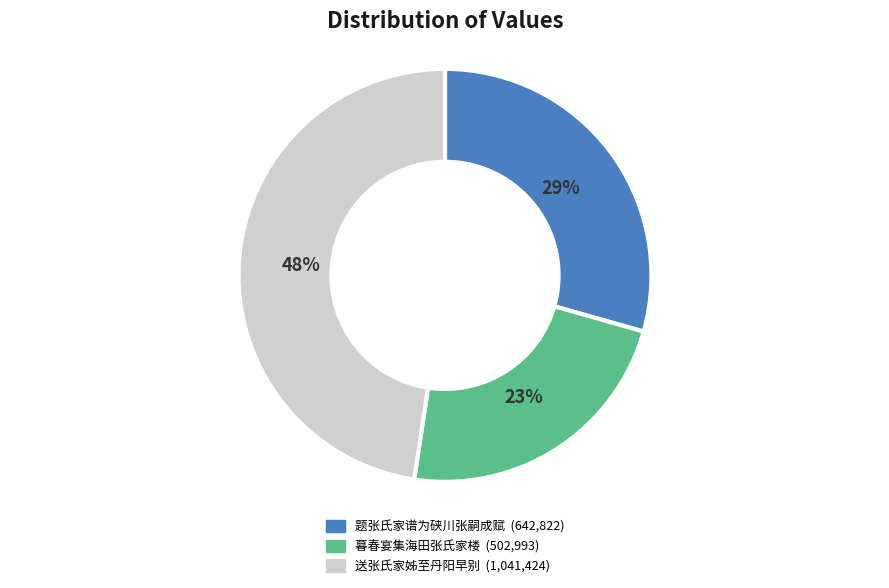

To the nearest percent, what percentage of the pie is 暮春宴集海田张氏家楼?

23%